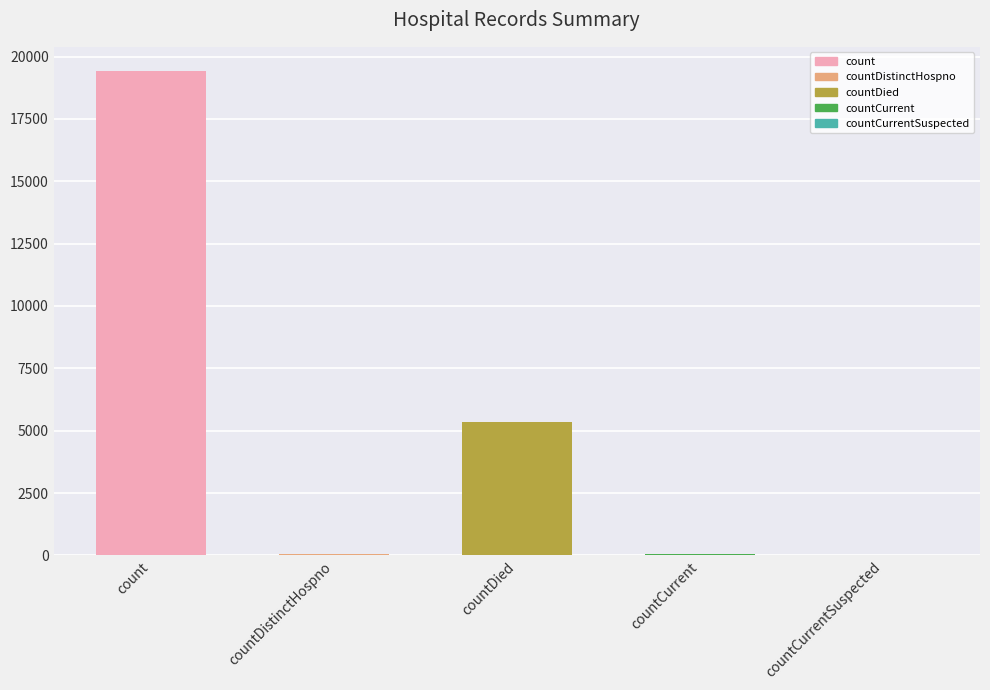

Where is the data nearest to the value 9710?

countDied